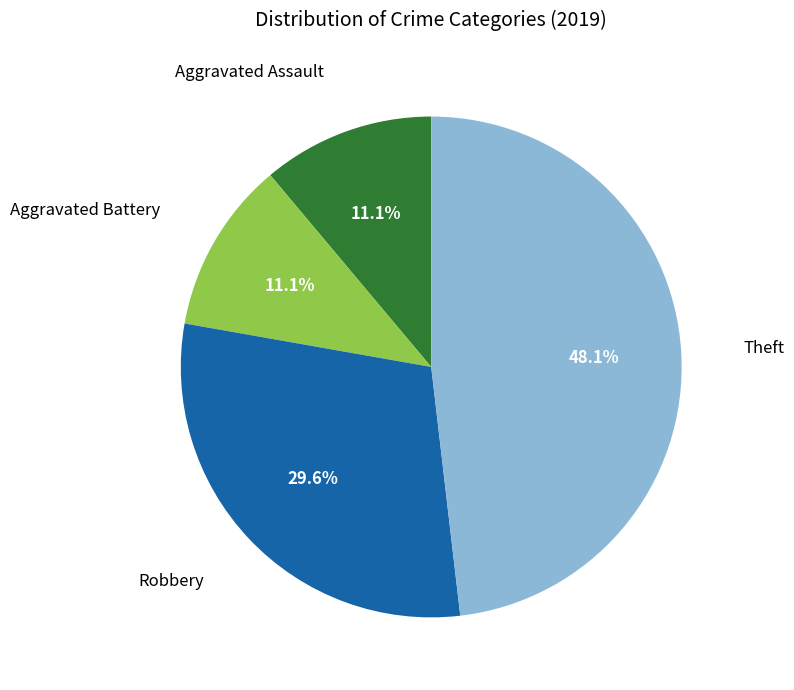

Is there any slice that represents more than half of the pie?

No